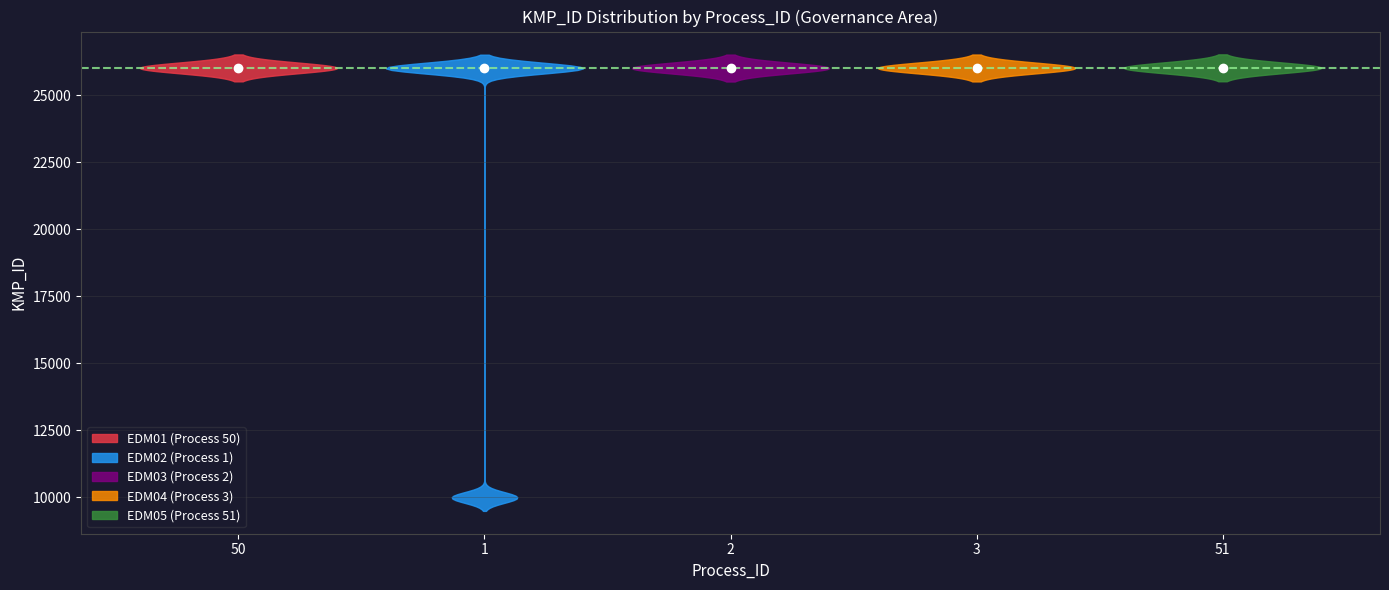

At which category is the sum across all series the highest?

2